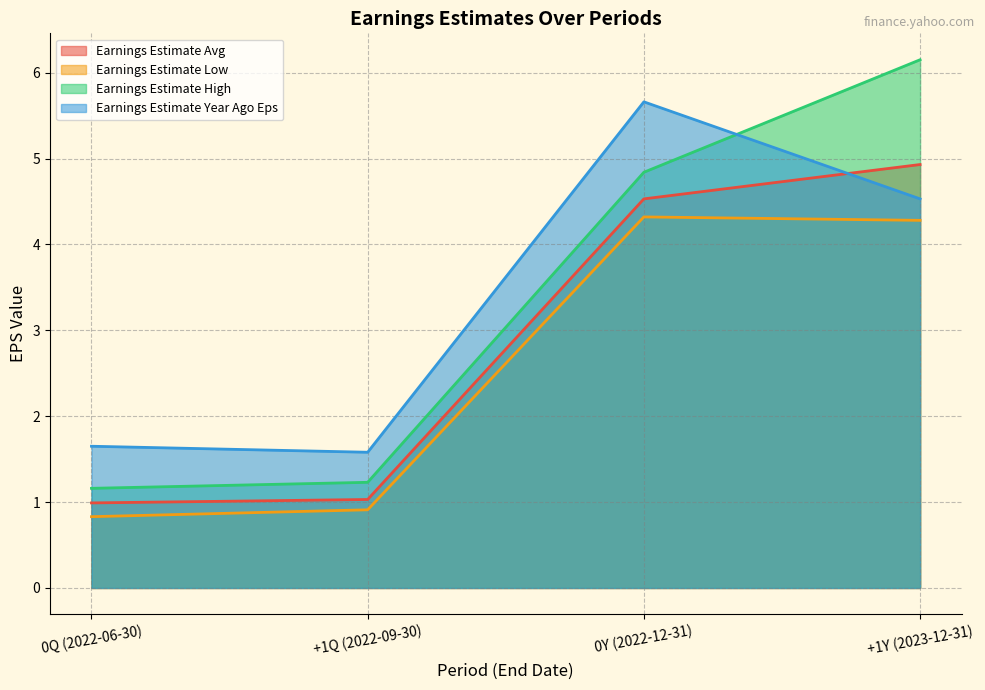

True or false: Earnings Estimate Avg and Earnings Estimate Year Ago Eps intersect in this chart.

True